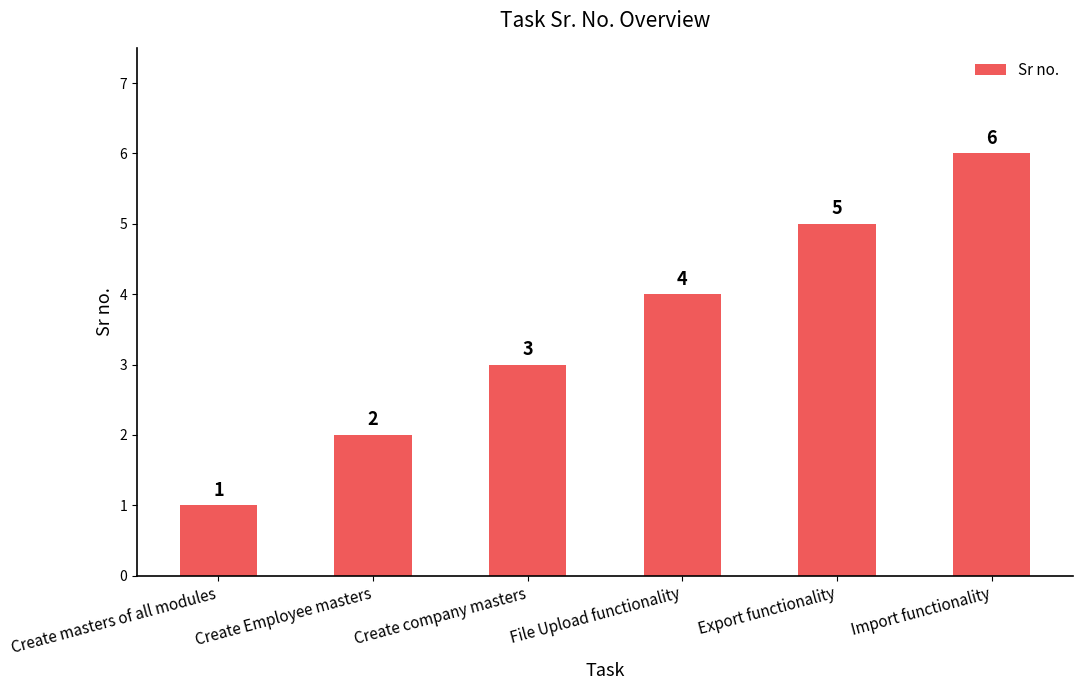

Which category has the highest value across all series?

Import functionality